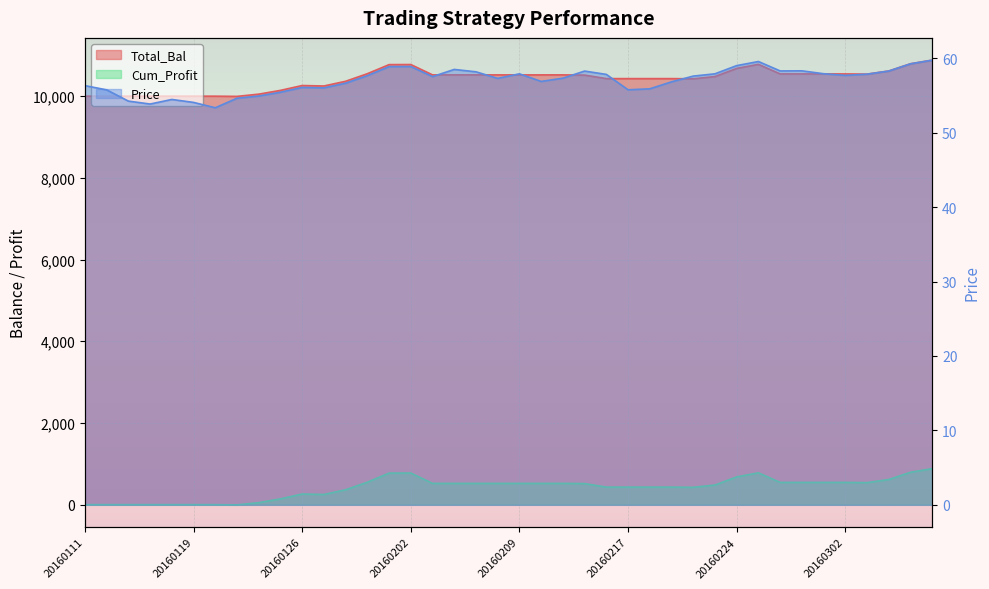

Does the chart display data point markers on the line(s)?

No